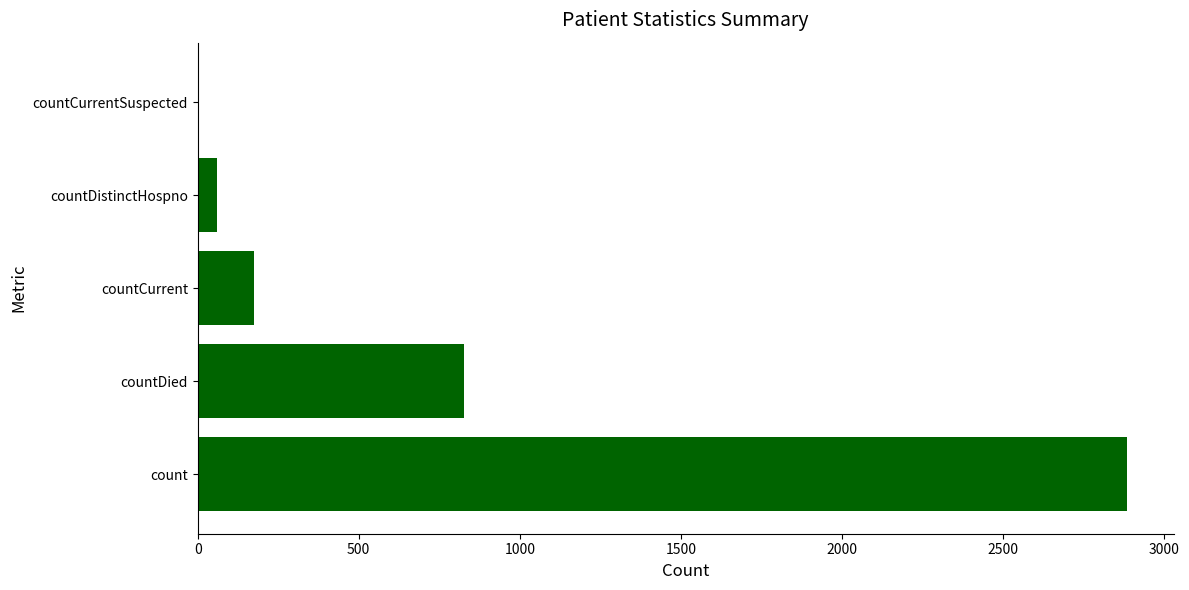

Does the chart contain stacked bars?

No